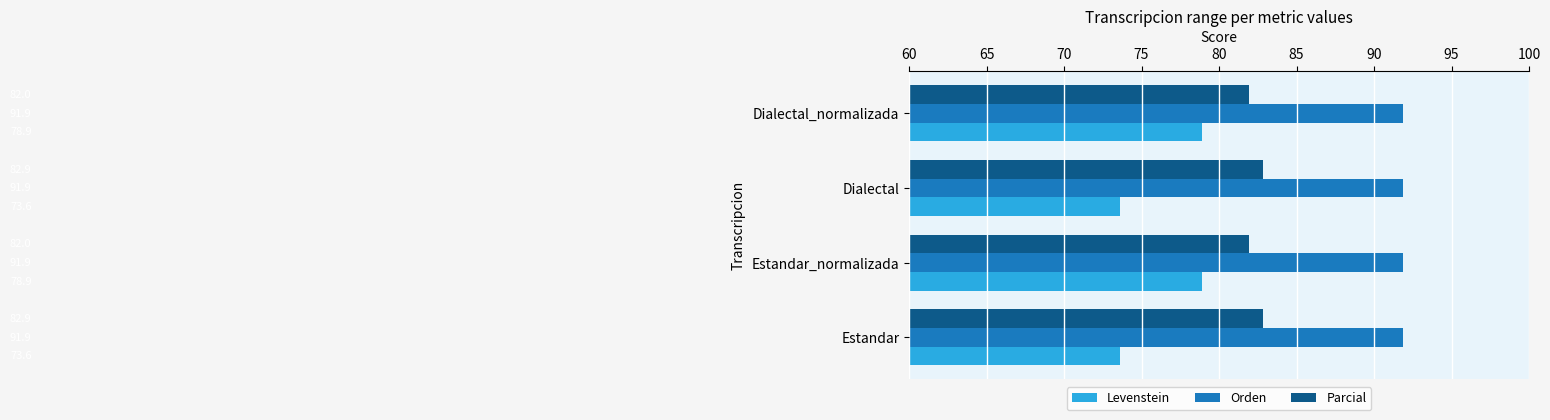

List the series in order of their overall mean, highest first.

Orden, Parcial, Levenstein